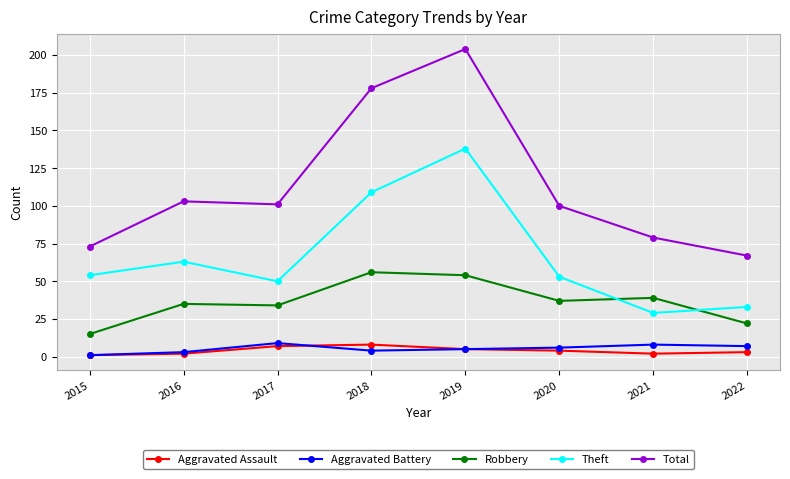

Which series has the largest range (max minus min)?

Total